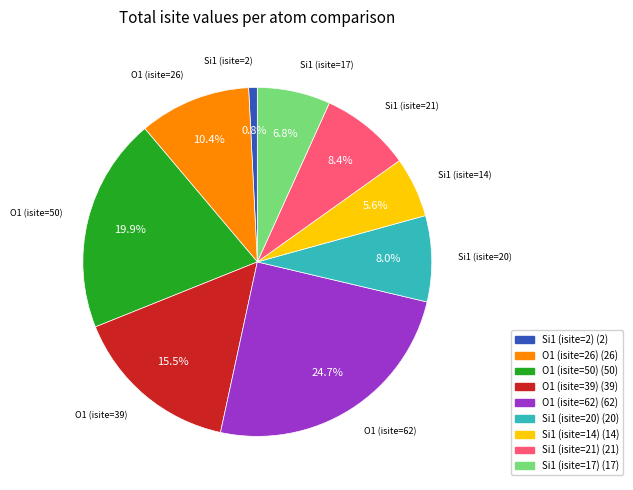

Which has a higher value, Si1 (isite=21) or O1 (isite=39)?

O1 (isite=39)